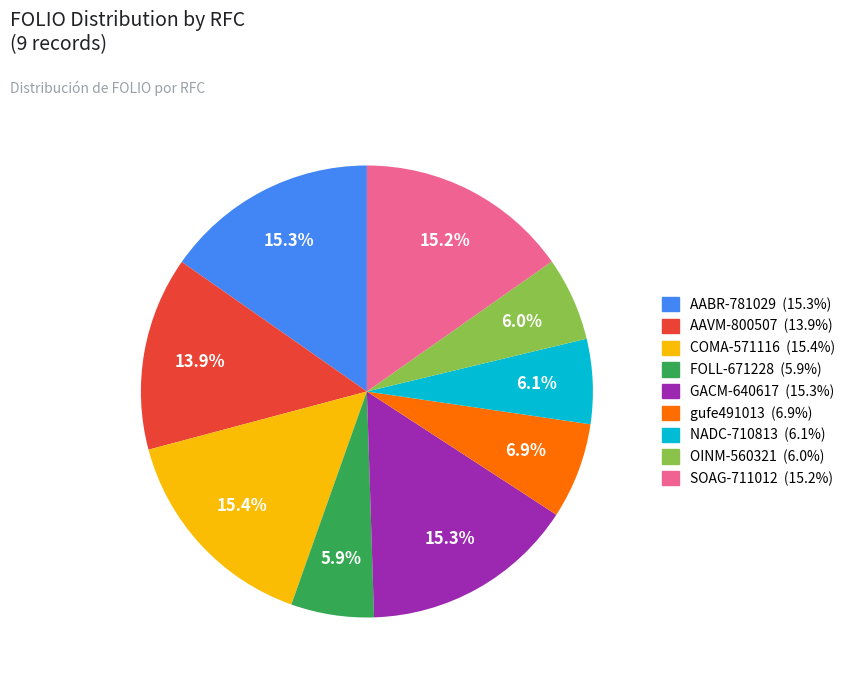

Is there a majority slice in this chart?

No